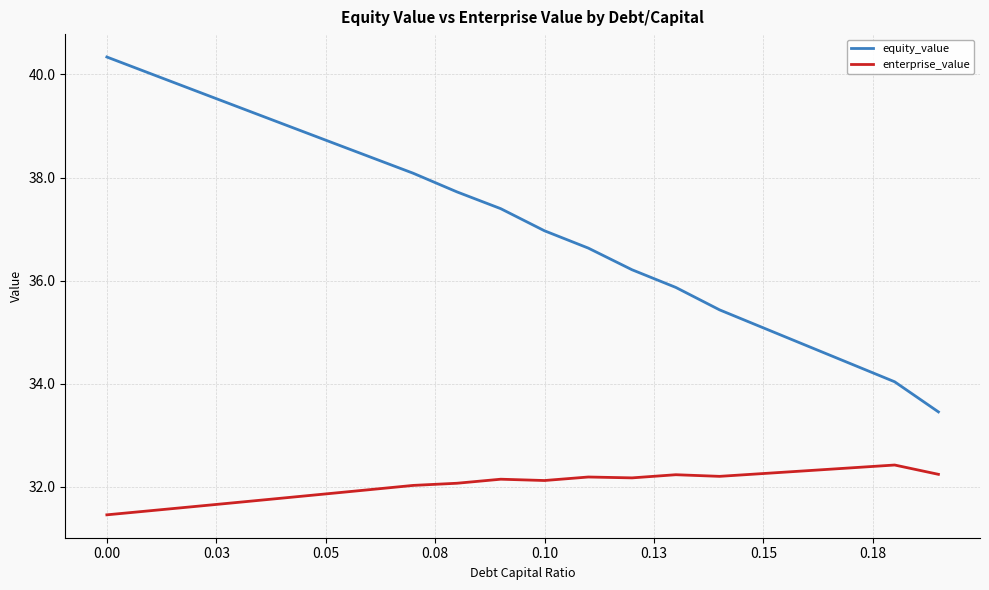

True or false: enterprise_value and equity_value intersect in this chart.

False